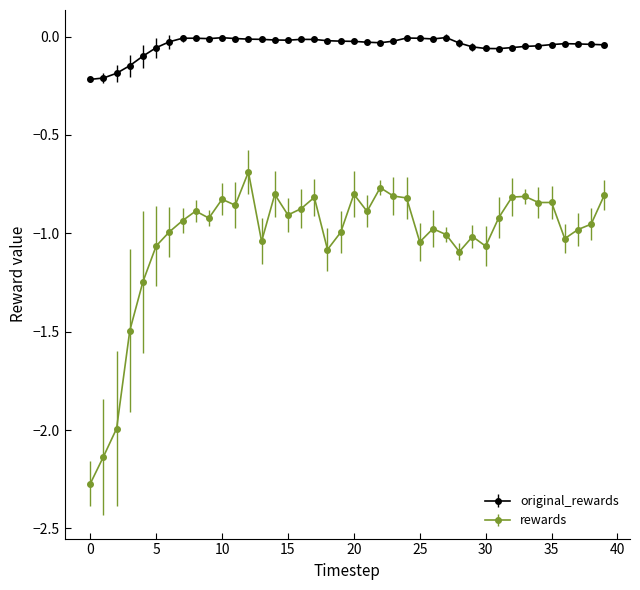

Which series has the largest range (max minus min)?

rewards